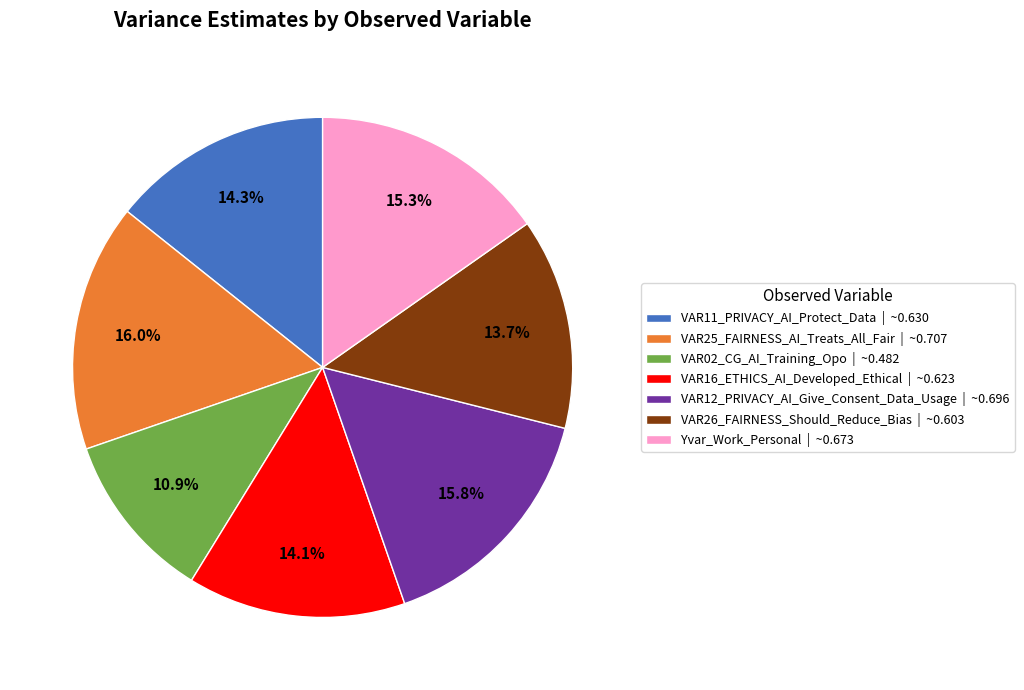

How many slices are in this pie chart?

7